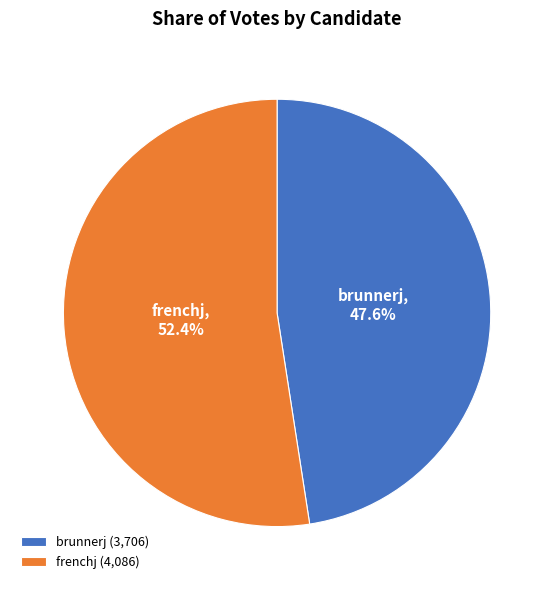

How many segments does this pie chart have?

2